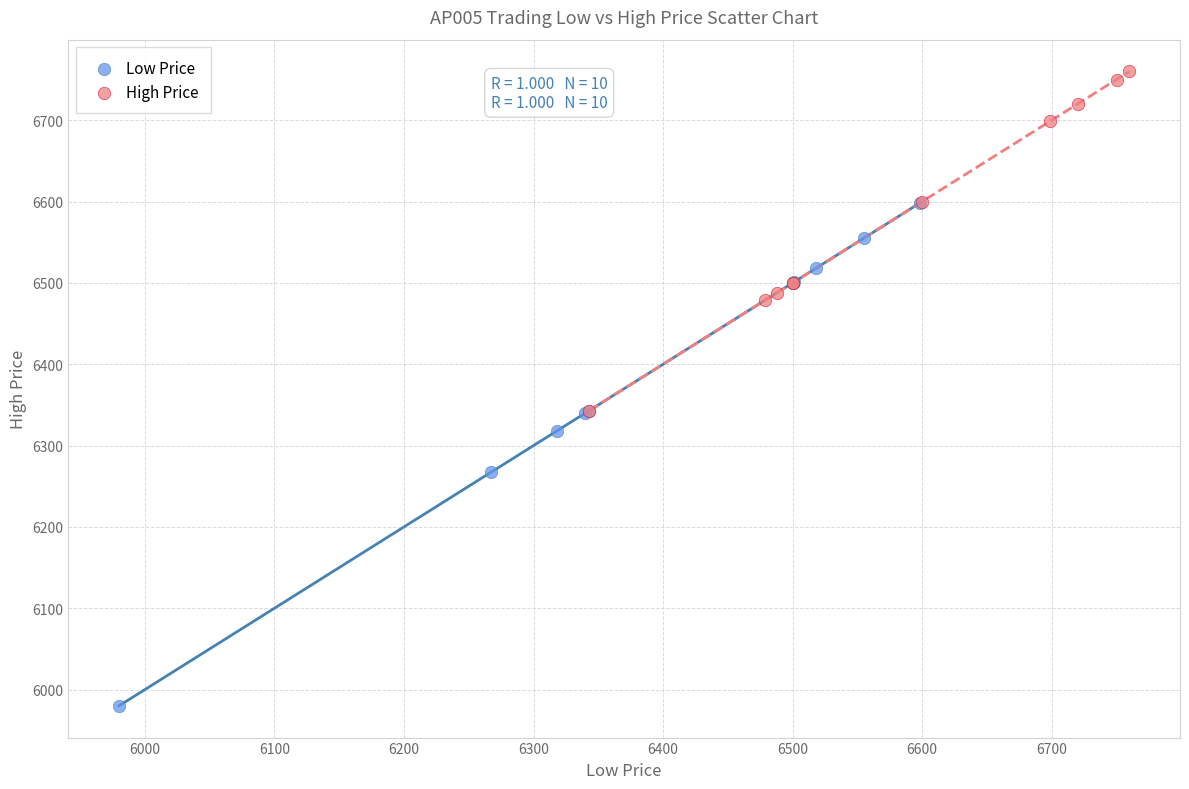

Which series reaches the maximum Y coordinate?

High Price